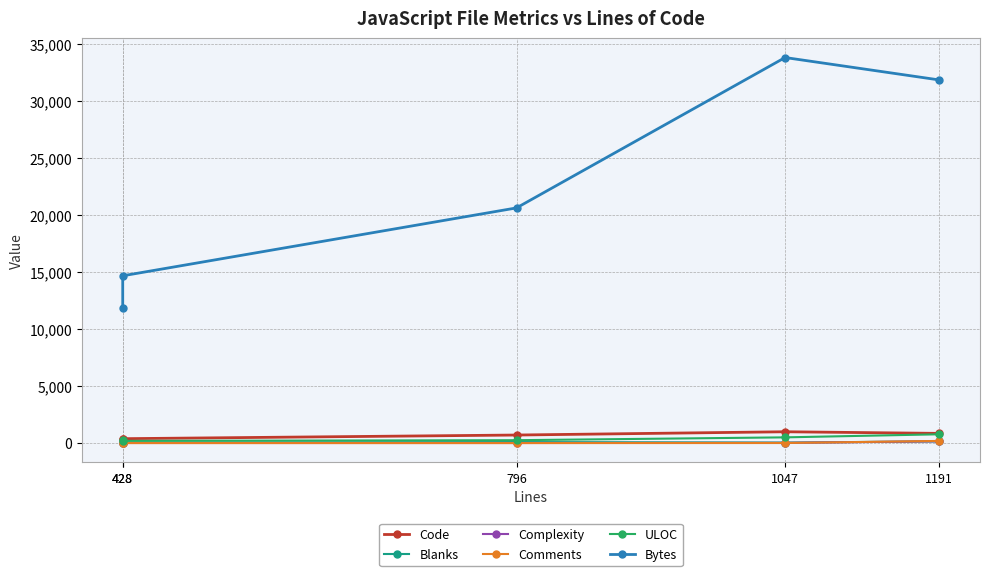

True or false: ULOC has a value of 379 at 796.

False